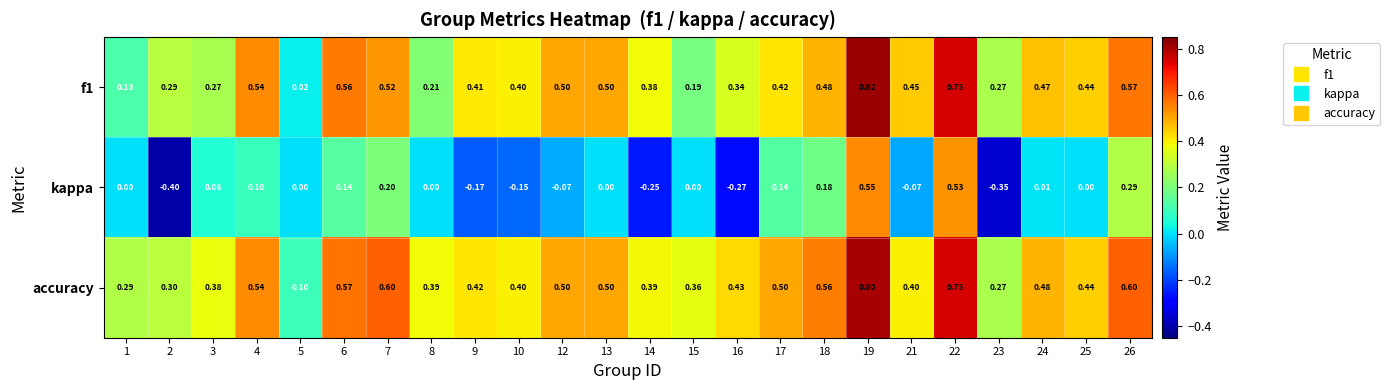

Which series has the largest total across all categories?

accuracy